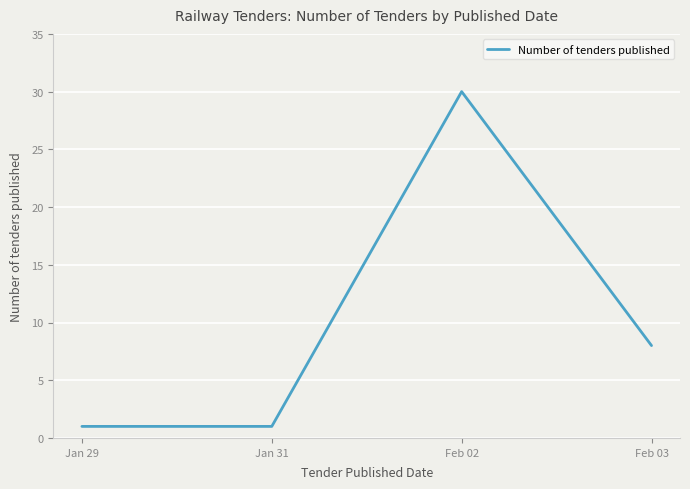

What is the sum of the values at Jan 31 and Feb 02?

31